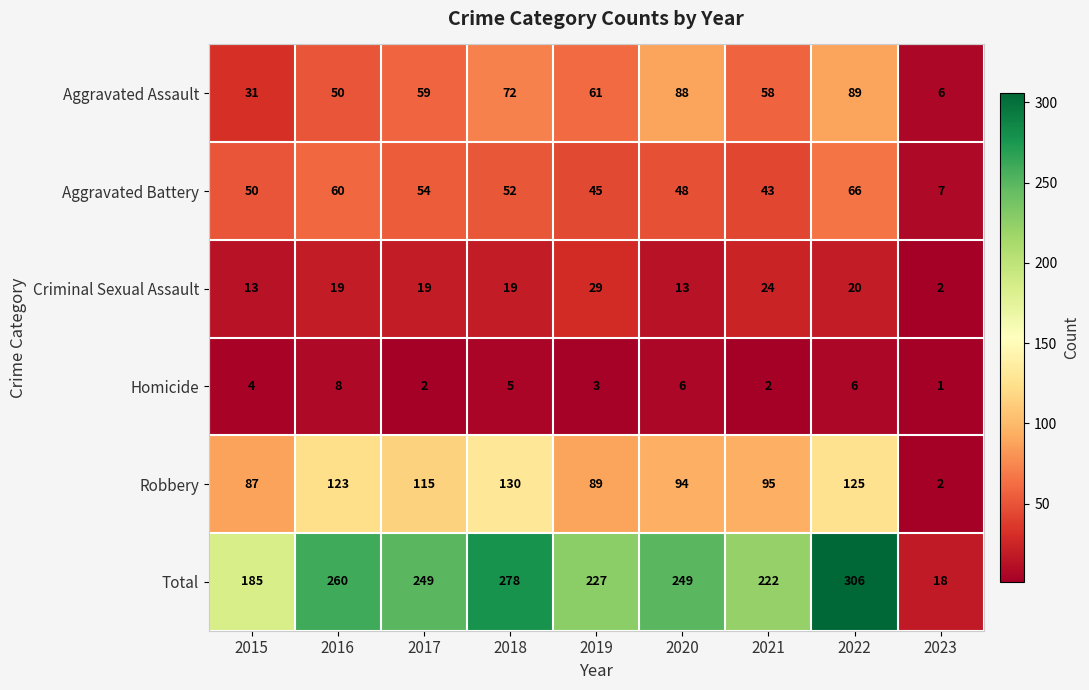

How many data points does each series have?

9